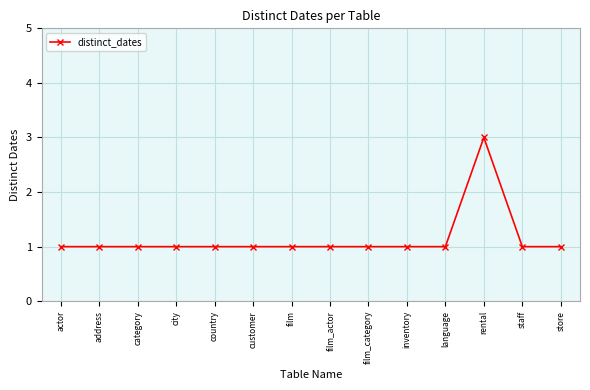

What is the sum of all values?

16